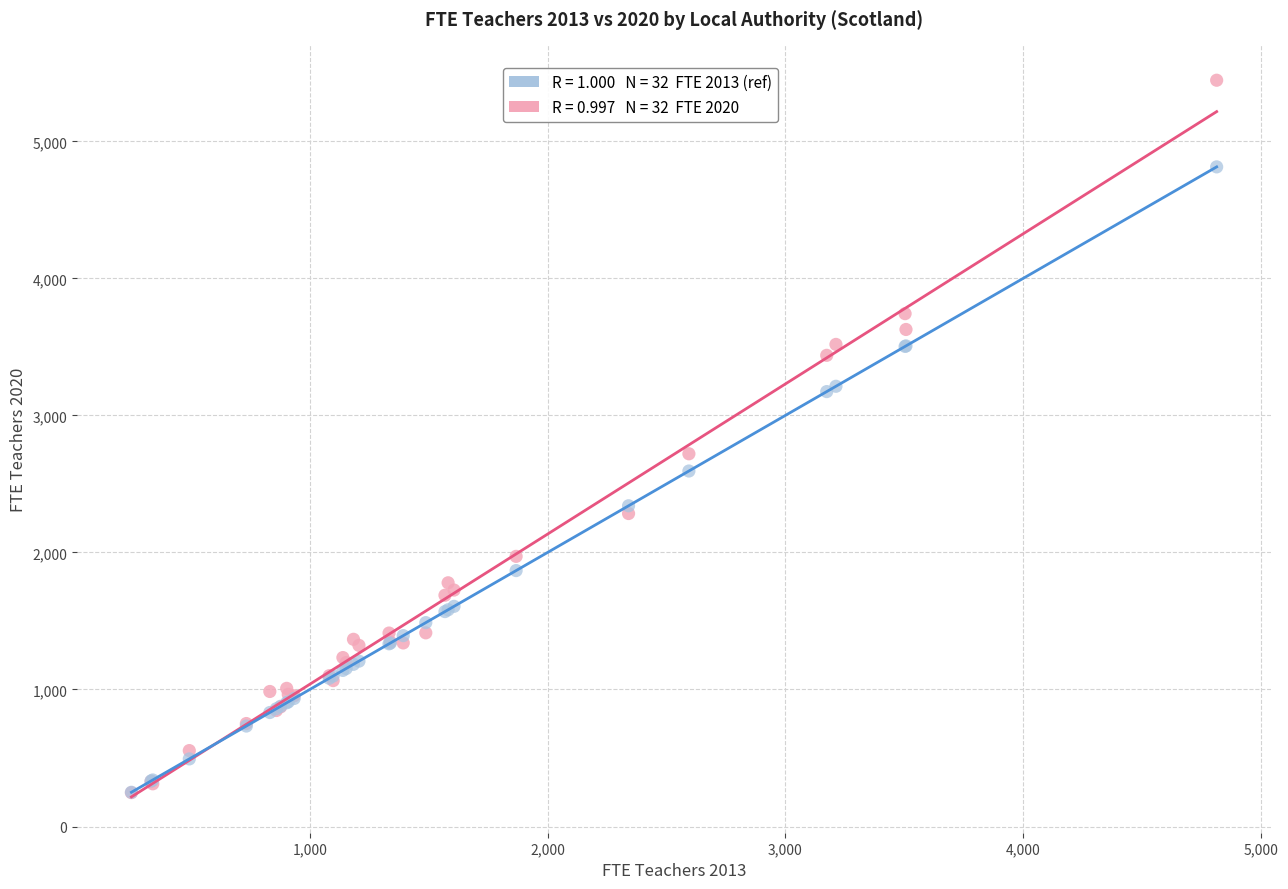

Across all series, what Y value is closest to 2846?

2719.8